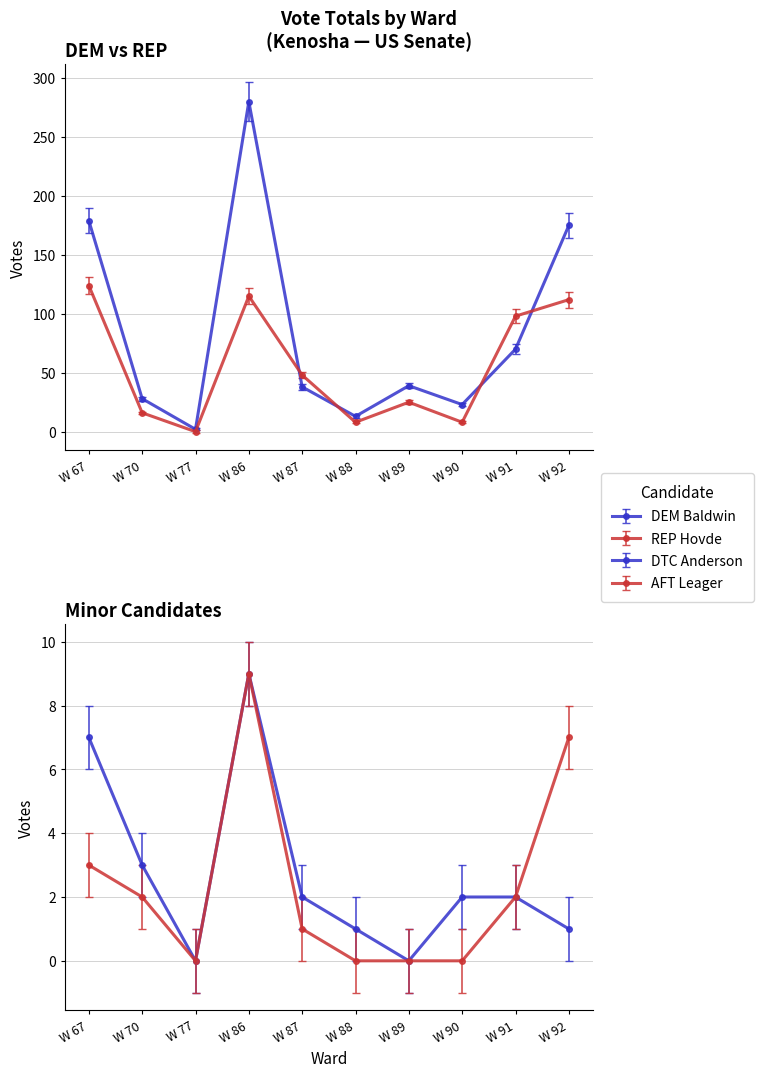

Which series changed the most between W 77 and W 91?

REP Eric Hovde